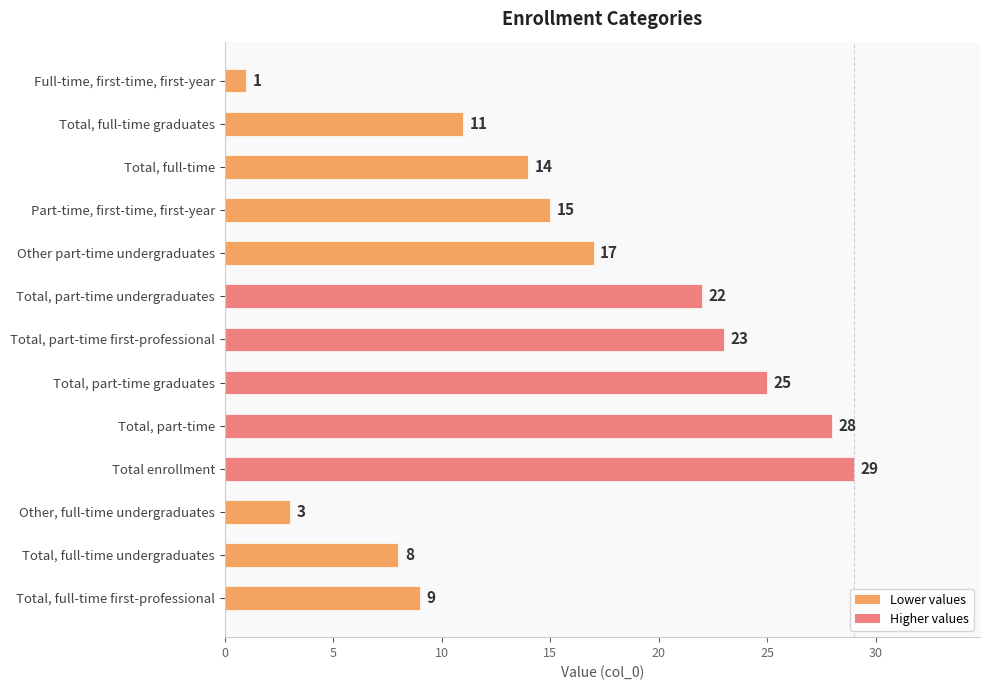

List the labels in order of value, smallest first.

Full-time, first-time, first-year, Other, full-time undergraduates, Total, full-time undergraduates, Total, full-time first-professional, Total, full-time graduates, Total, full-time, Part-time, first-time, first-year, Other part-time undergraduates, Total, part-time undergraduates, Total, part-time first-professional, Total, part-time graduates, Total, part-time, Total enrollment